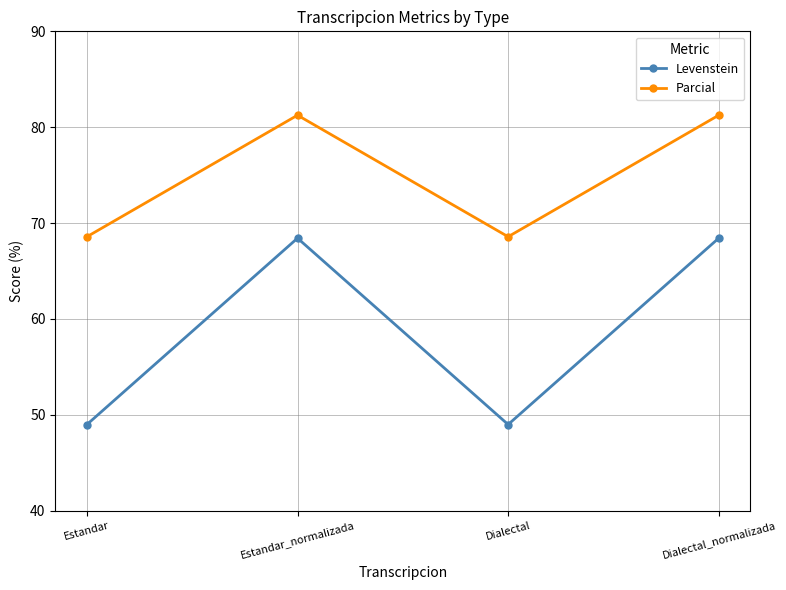

True or false: Levenstein and Parcial intersect in this chart.

False